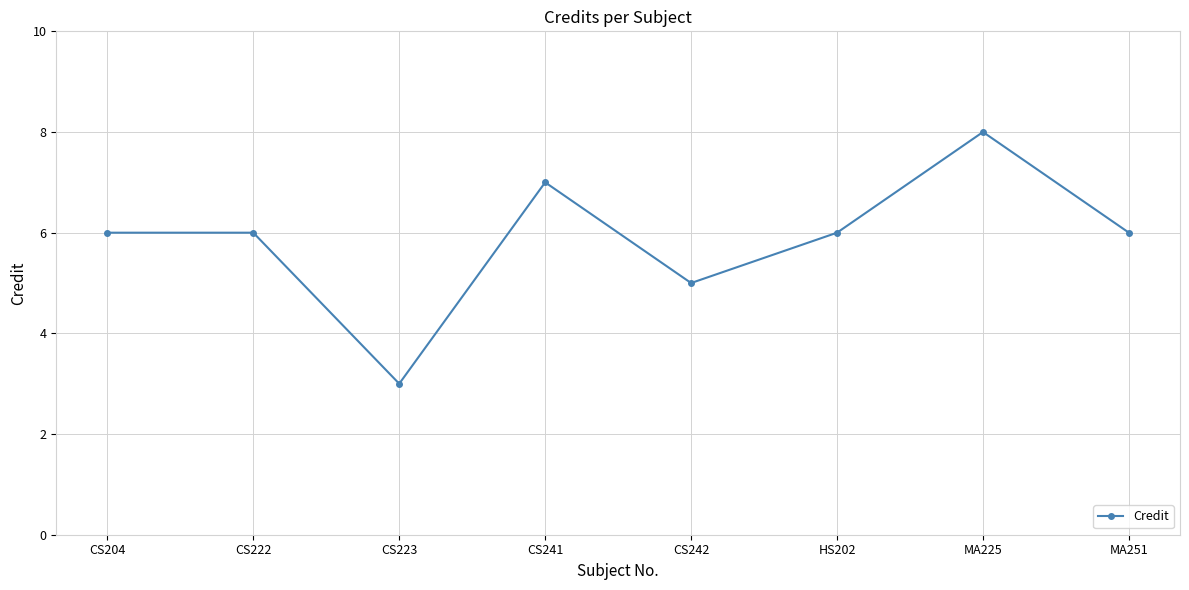

What is the difference between the maximum and minimum values?

5